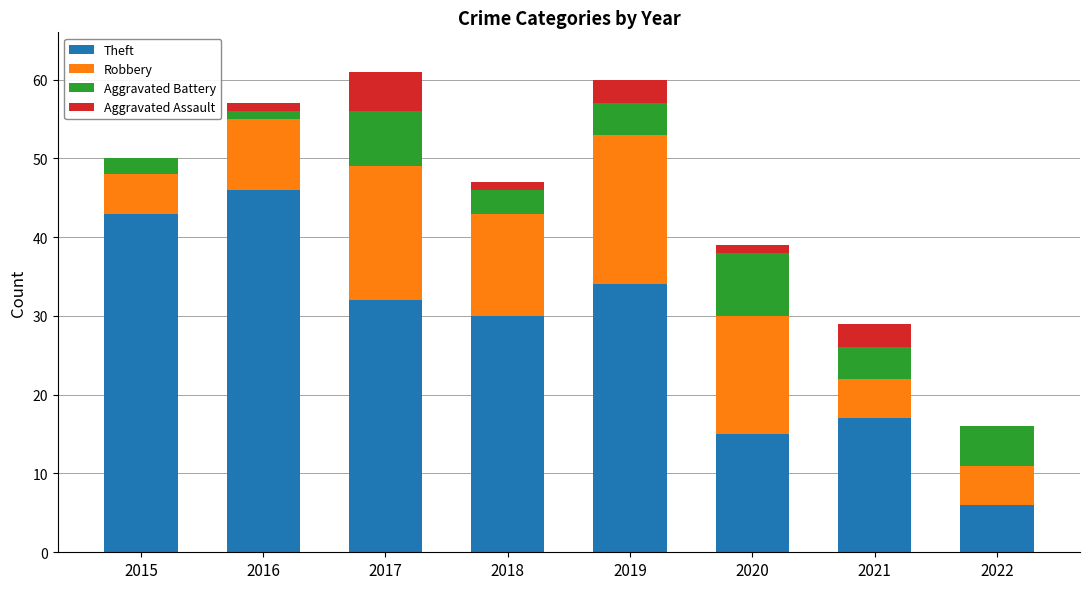

Does the chart contain stacked bars?

Yes